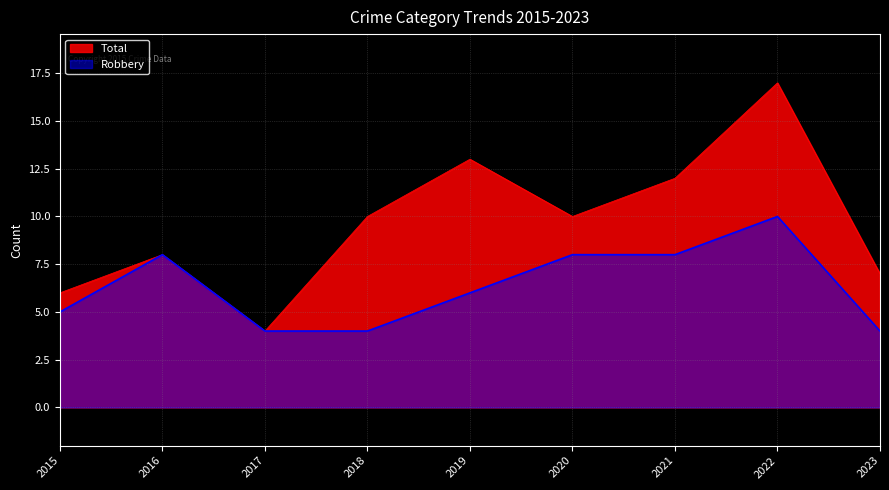

Rank the series by their average value, from highest to lowest.

Total, Robbery